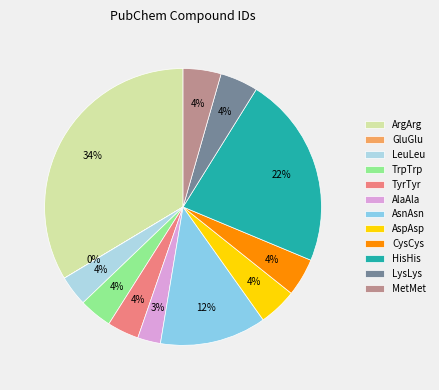

Is AspAsp the majority of the pie?

No